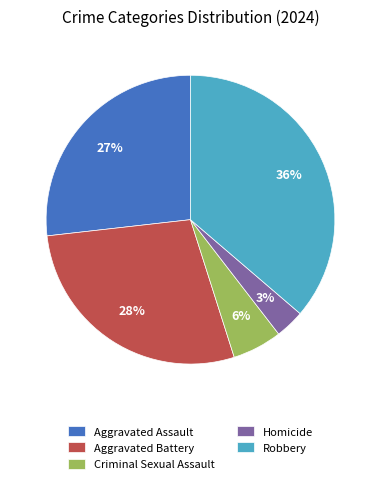

To the nearest percent, what is the combined percentage of Homicide and Criminal Sexual Assault?

9%